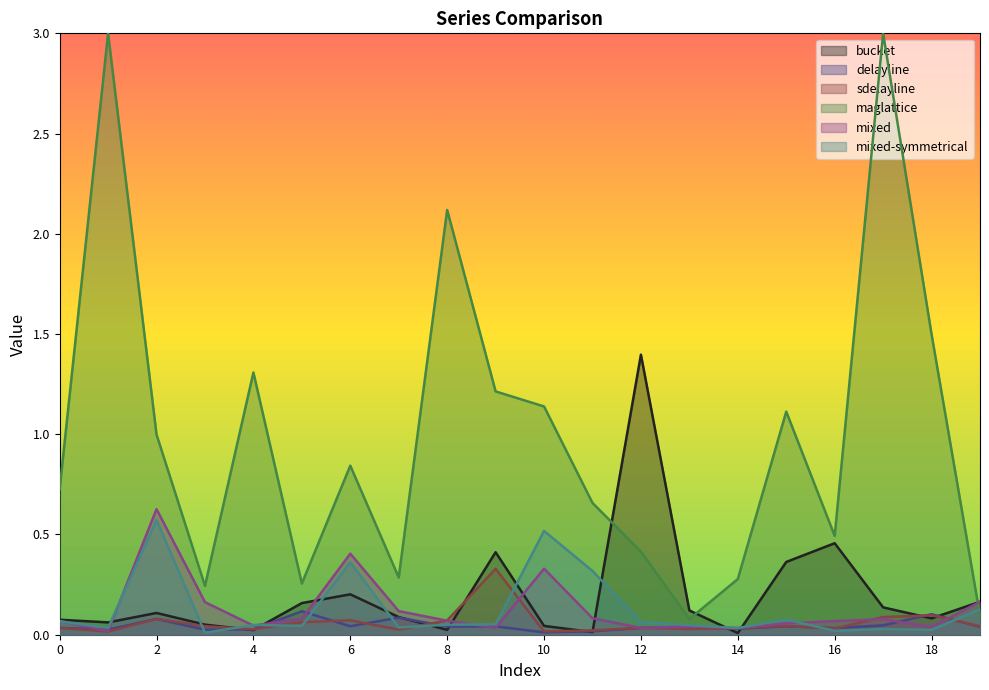

Rank the categories by delayline value from highest to lowest.

5, 18, 7, 2, 17, 6, 15, 9, 8, 13, 19, 0, 12, 16, 14, 4, 3, 1, 11, 10